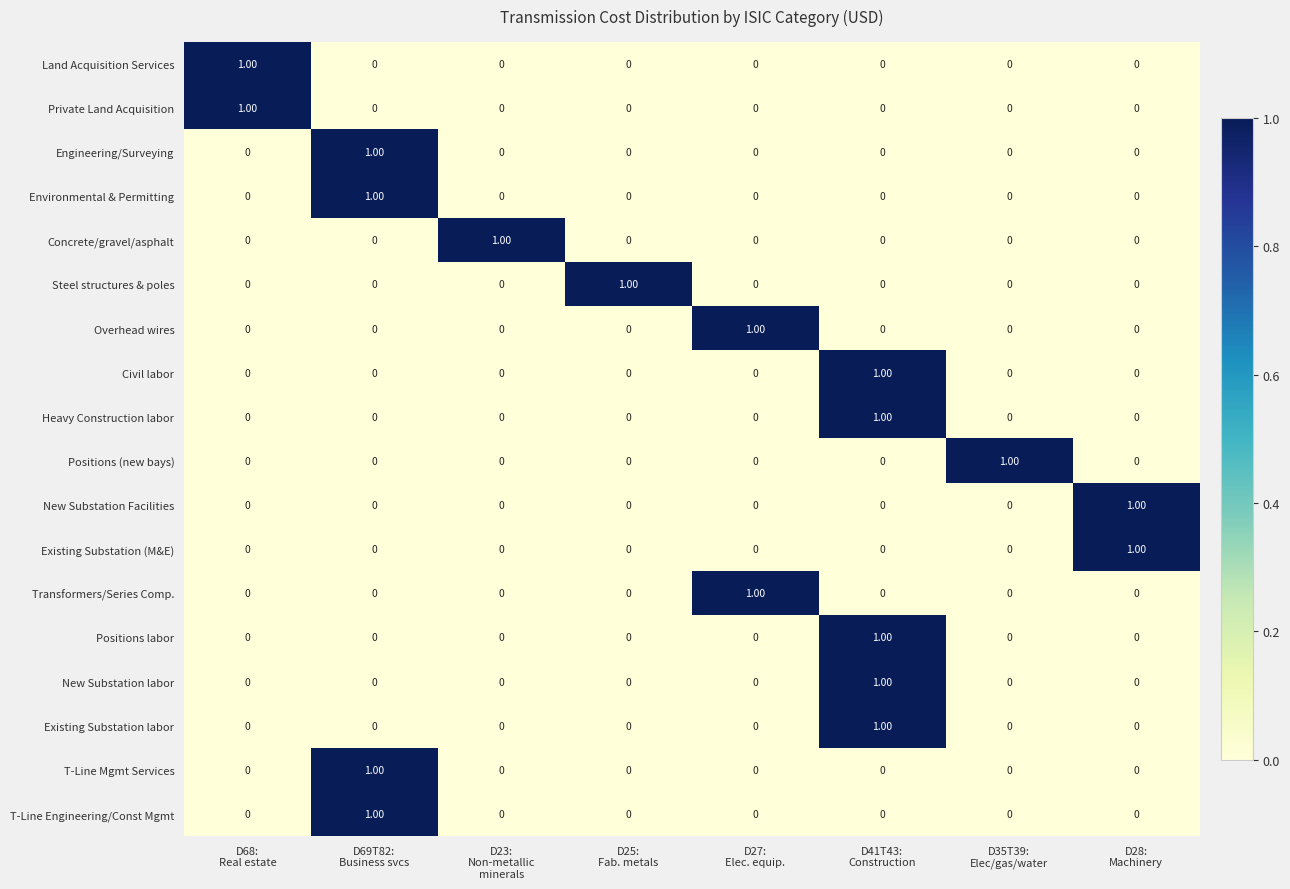

At how many categories does at least one series exceed 0?

8